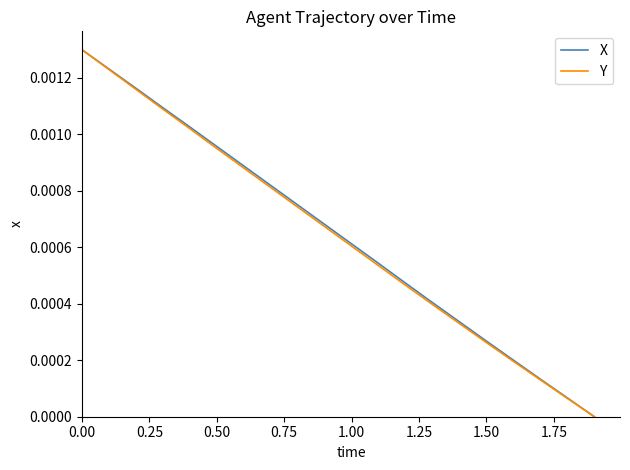

Does the chart have visible grid lines?

No